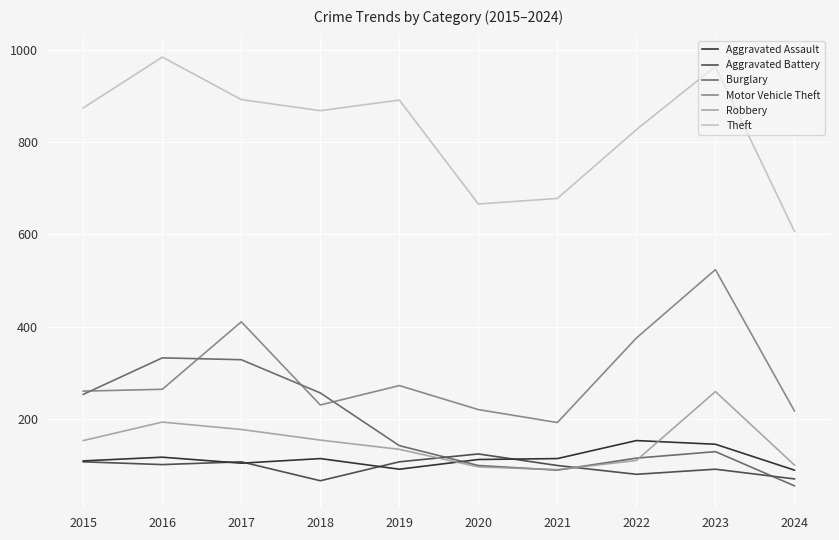

Which series has the widest spread of values?

Theft